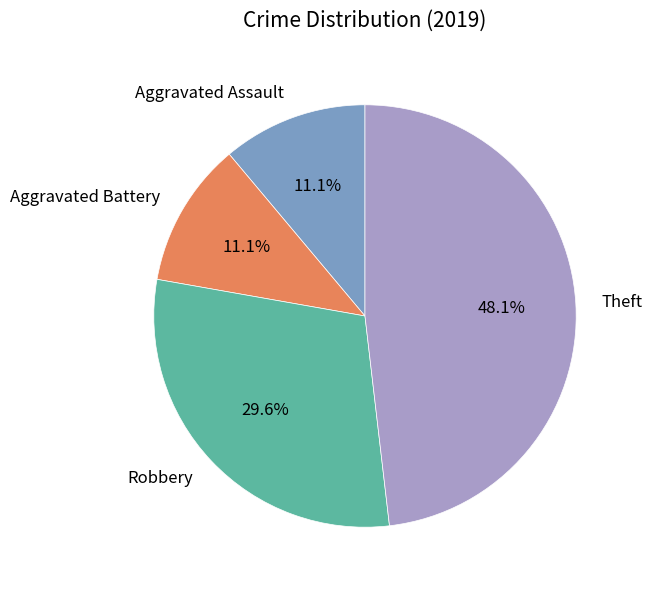

How many segments does this pie chart have?

4